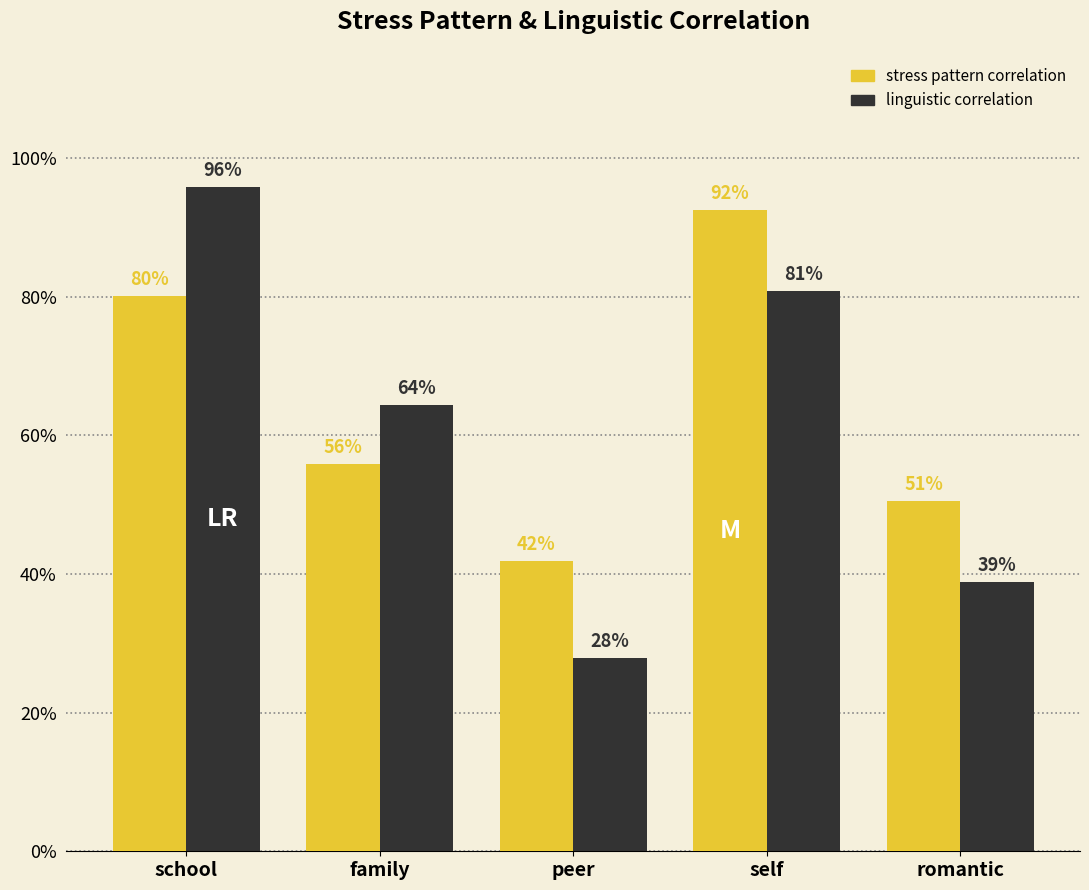

What are all the series names shown in the legend?

stress pattern correlation, linguistic correlation